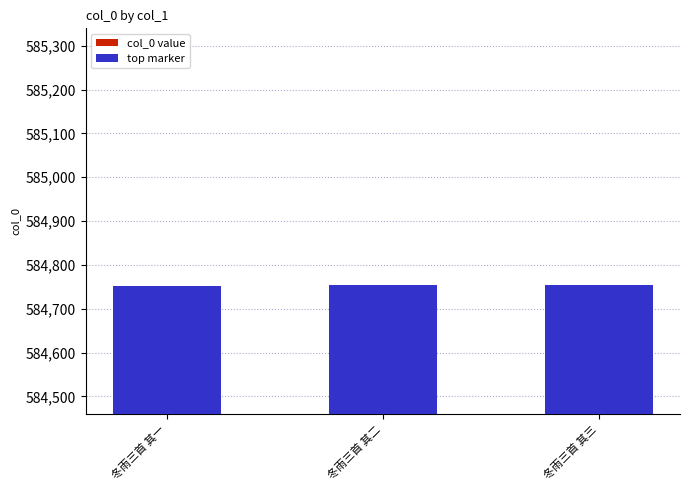

How many values are between 584753 and 584755?

3